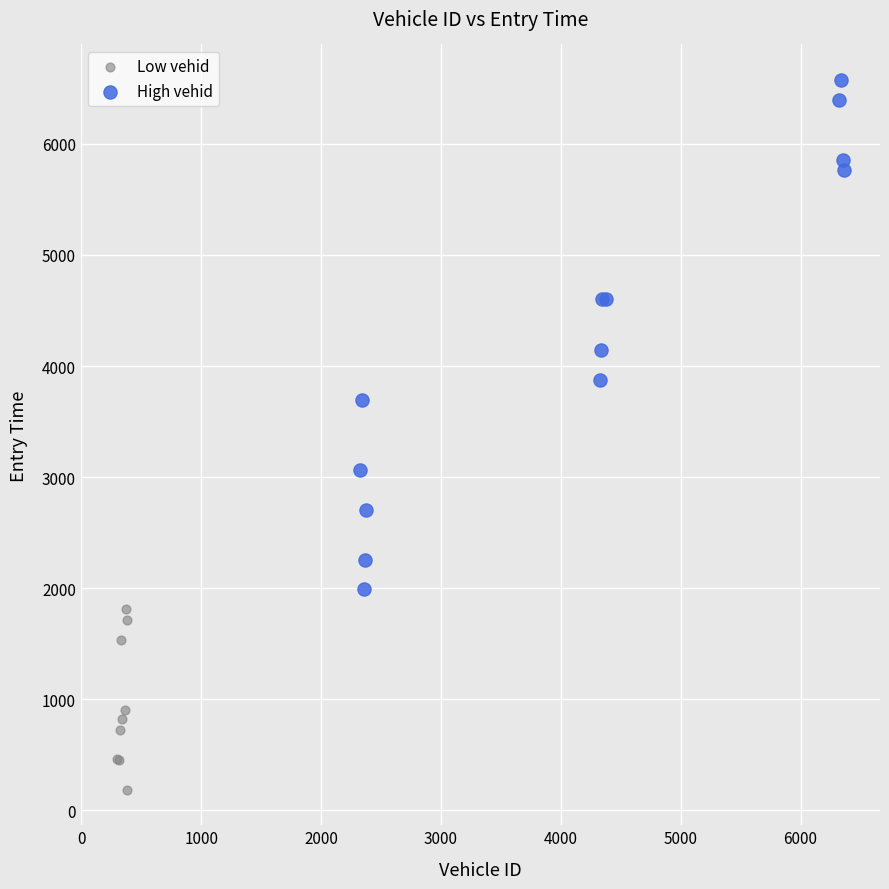

Which series has the largest Y range (max minus min)?

High vehid